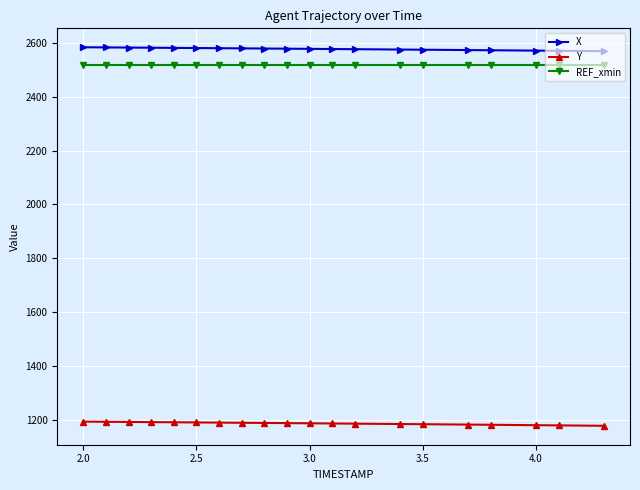

How many data points does each series have?

20